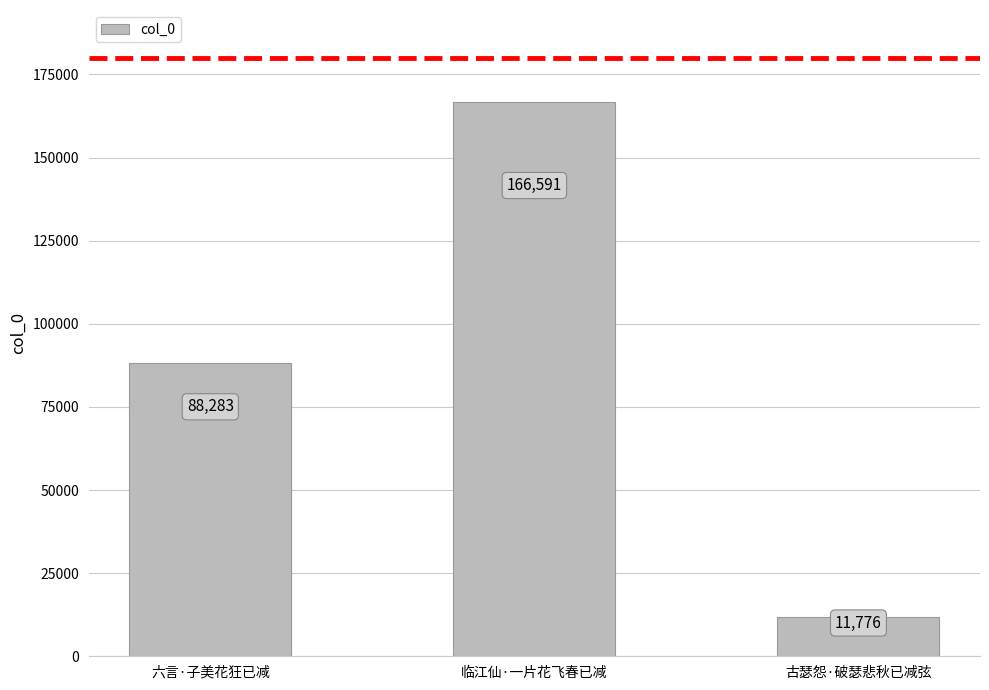

Reading right to left, transcribe all the data shown in this chart.

11776	166591	88283